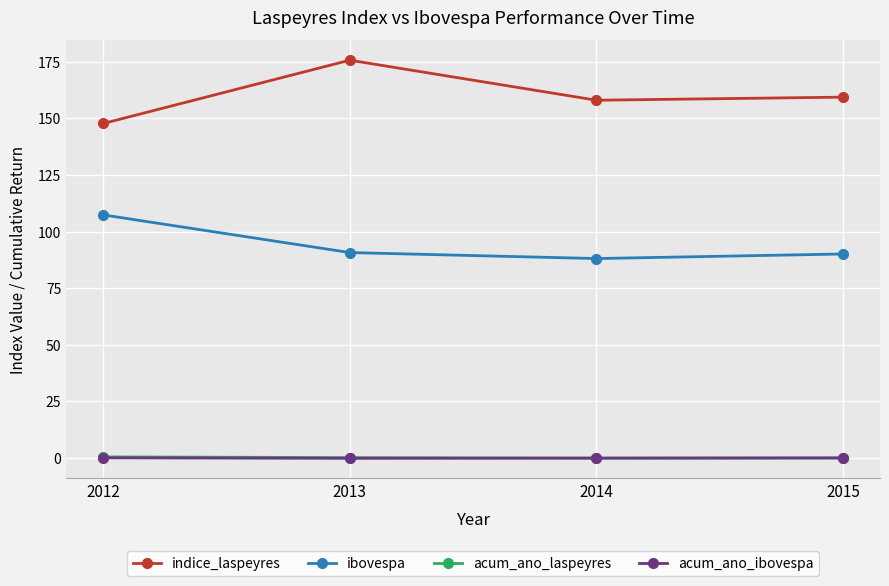

What is the spread (max minus min) of values at 2013?

175.9